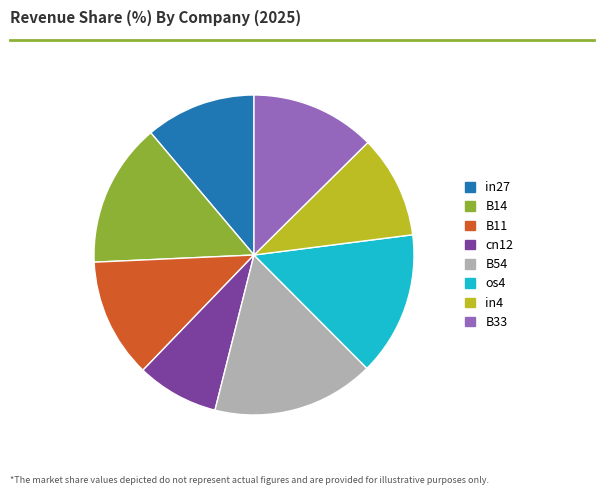

Which category has the biggest portion of the pie?

B54